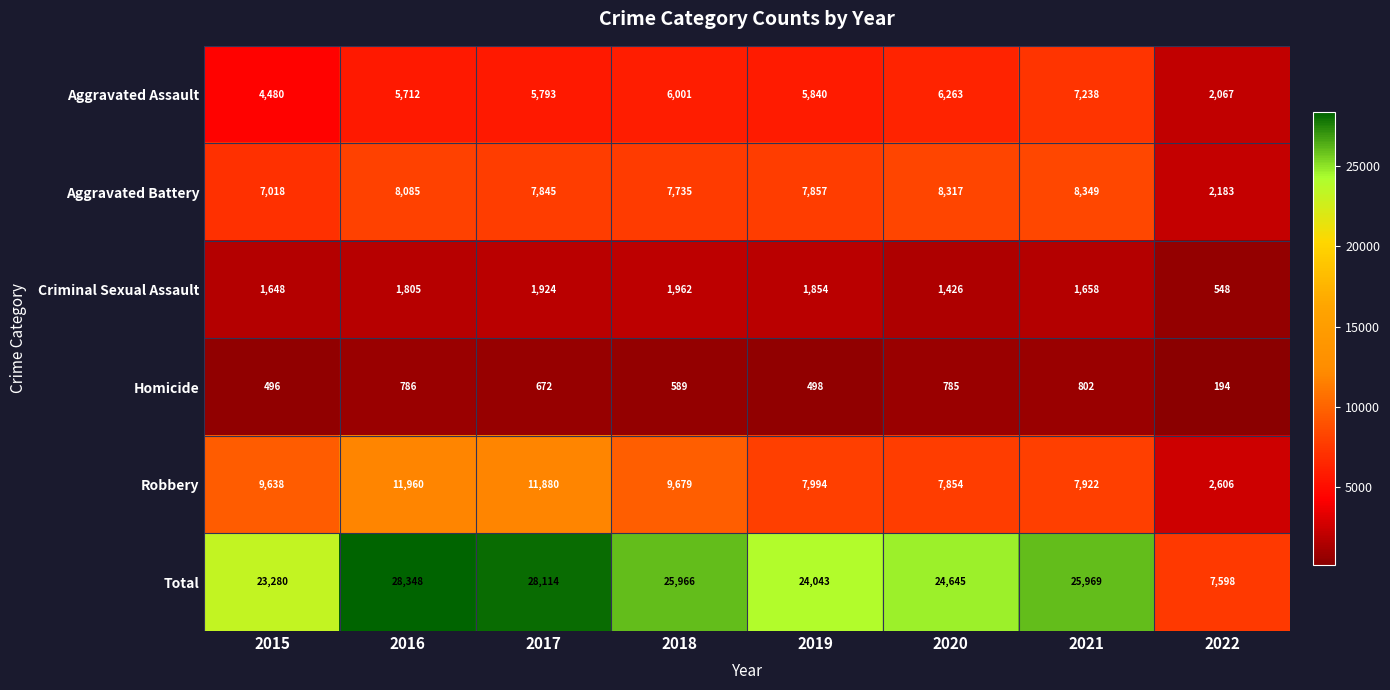

What is the difference between the maximum and minimum values in the Aggravated Battery series?

6166